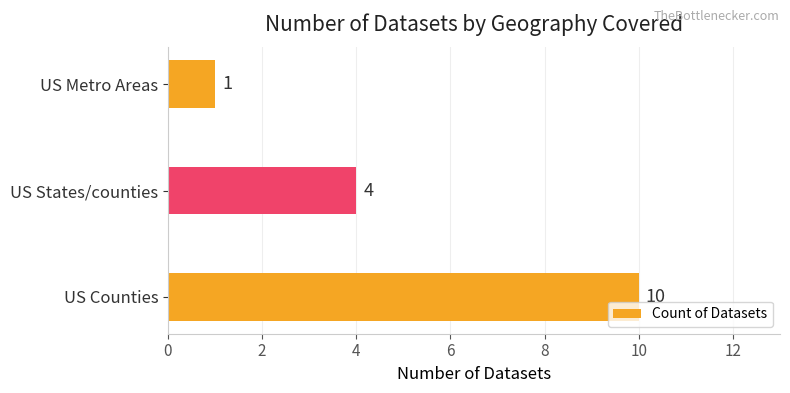

How many categories are shown in the chart?

3